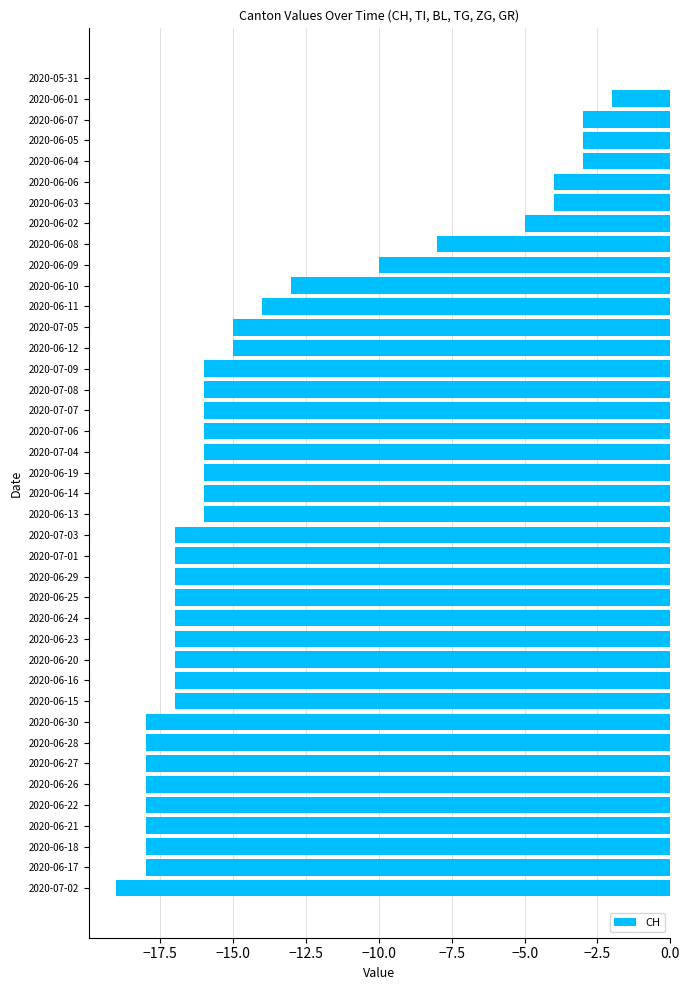

Are the bars grouped side by side (vs. stacked)?

No